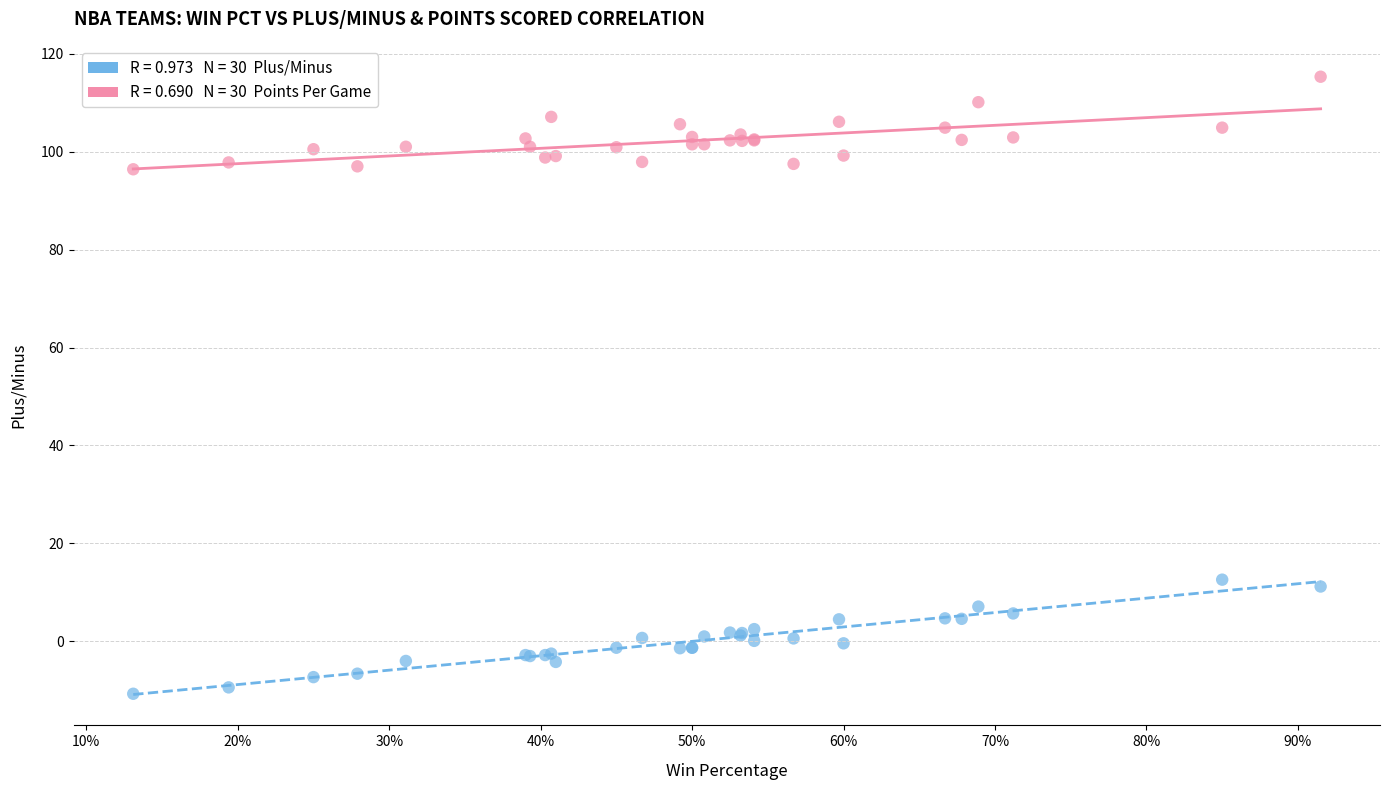

Across all series, what Y value is closest to 52?

12.6